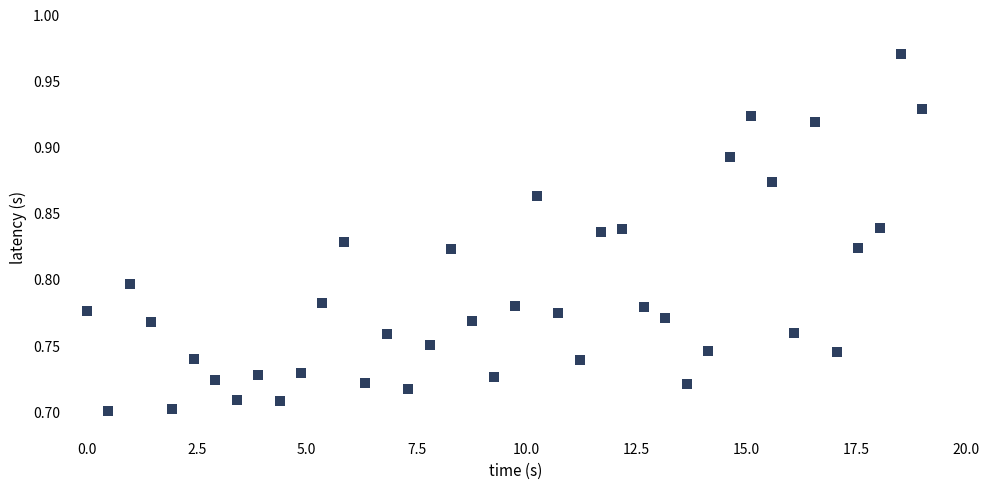

What is the range of Y values (max minus min)?

0.3